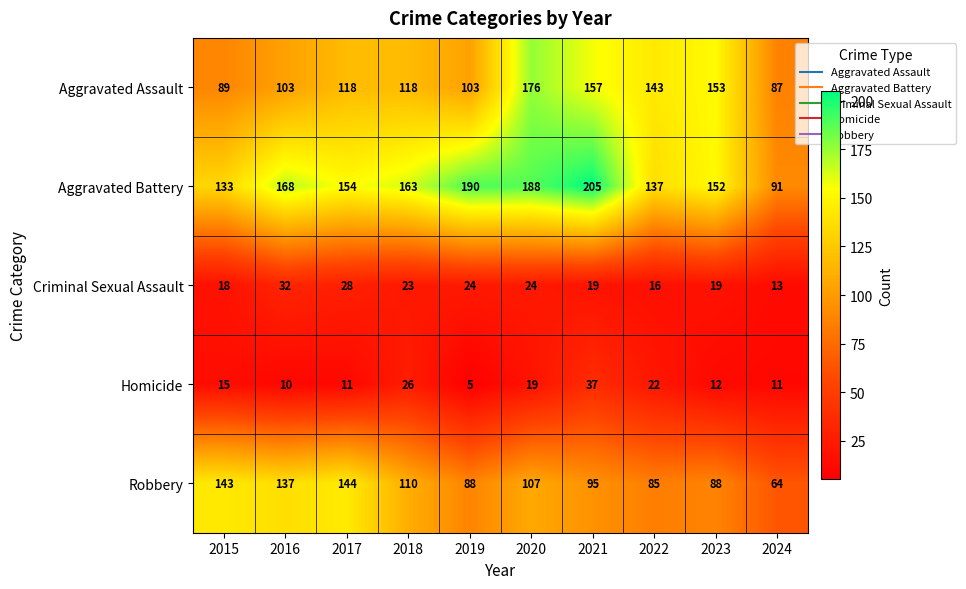

True or false: Criminal Sexual Assault has a value of 9 at 2015.

False